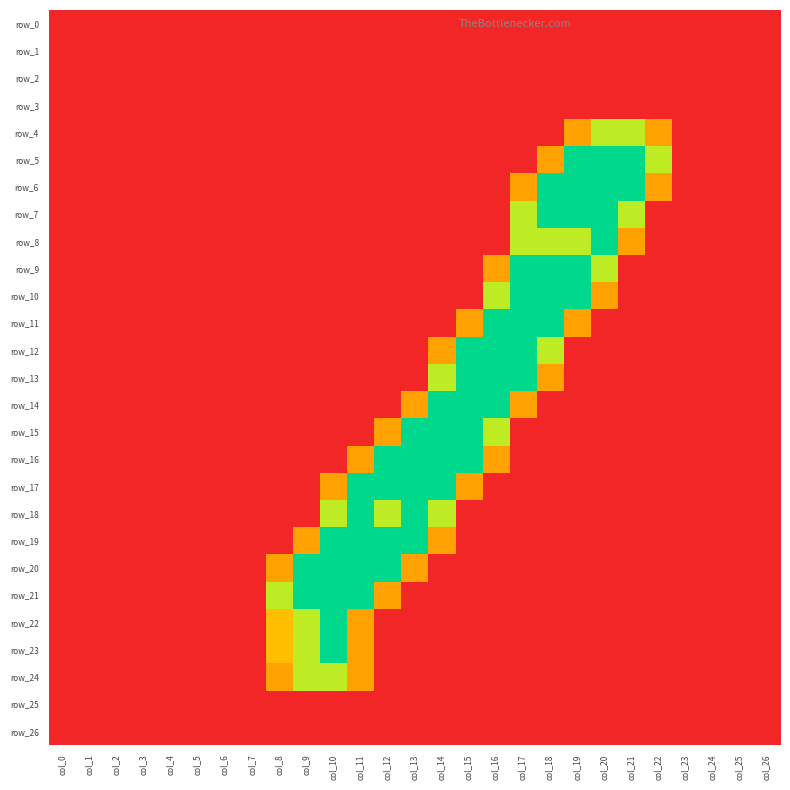

Which series has the widest spread of values?

row_5